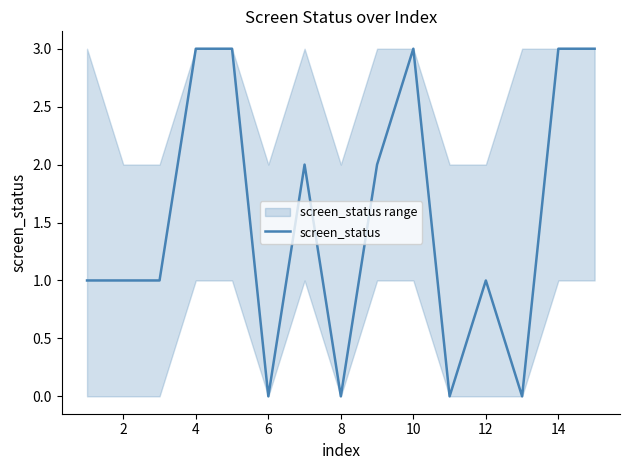

The value of screen_status at 14 is 2. True or false?

False